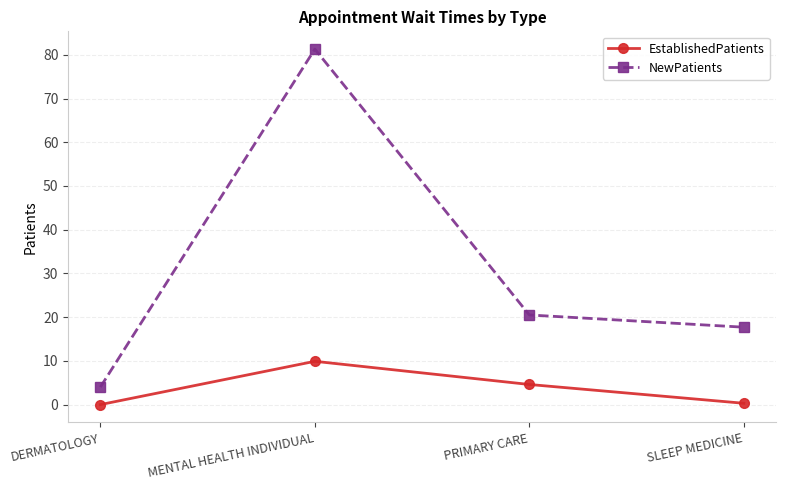

At how many categories does at least one series exceed 32?

1